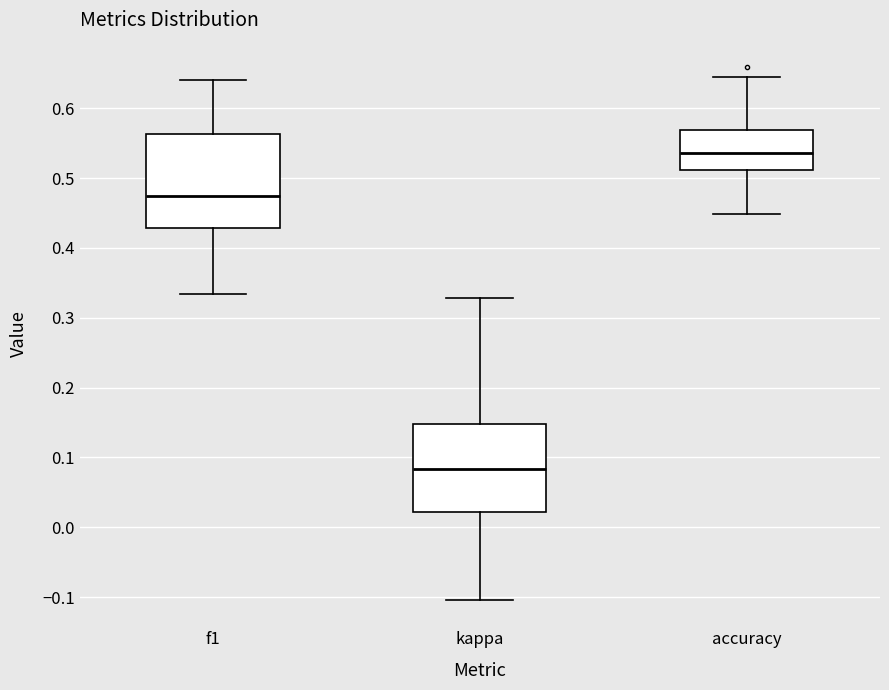

Which box's median line is the lowest?

kappa